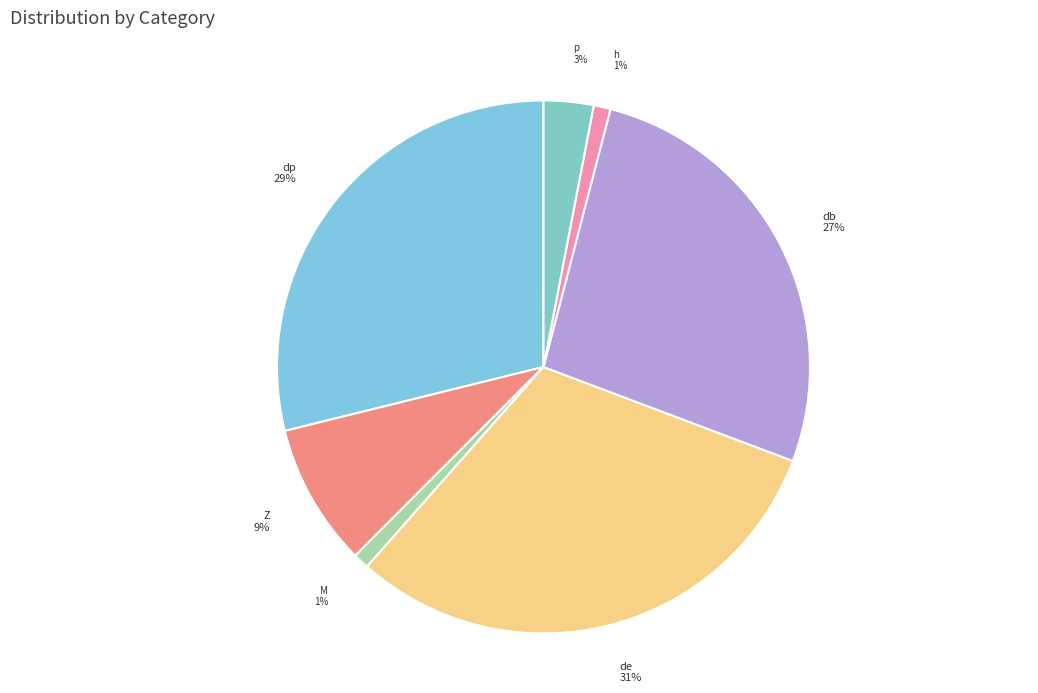

Between M and dp, which is larger?

dp